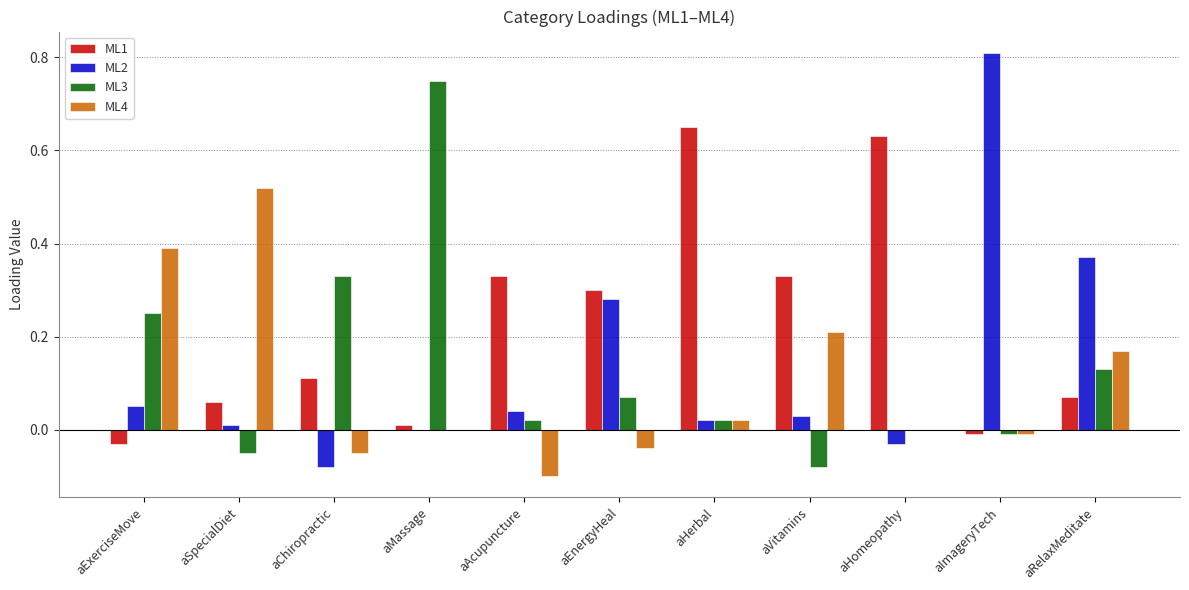

Between aExerciseMove and aHomeopathy, which series saw the biggest shift?

ML1